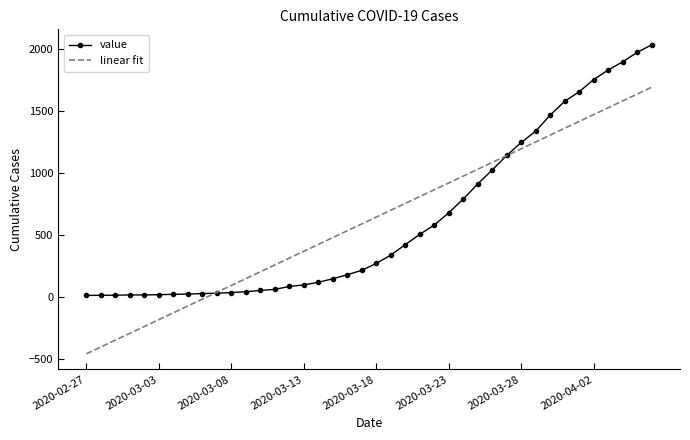

List the series in order of their peak value, lowest first.

linear fit, value